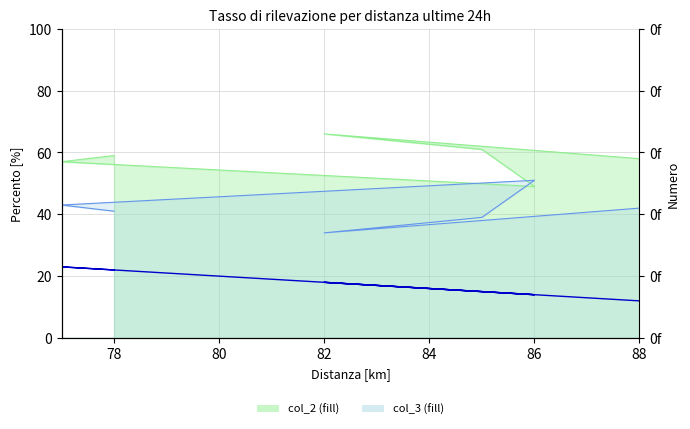

What is the average value?

17